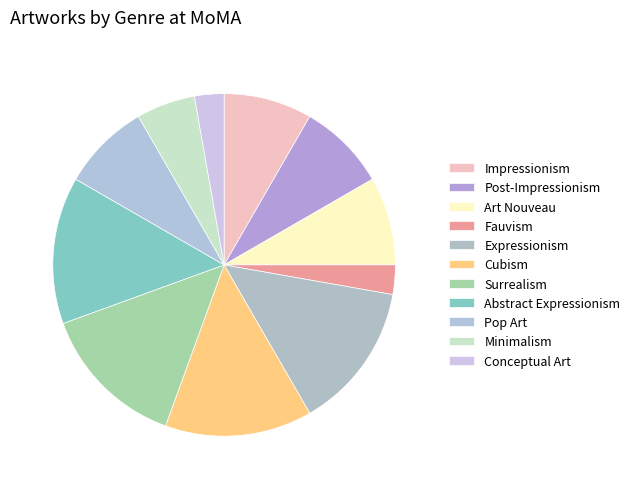

Is there a majority slice in this chart?

No